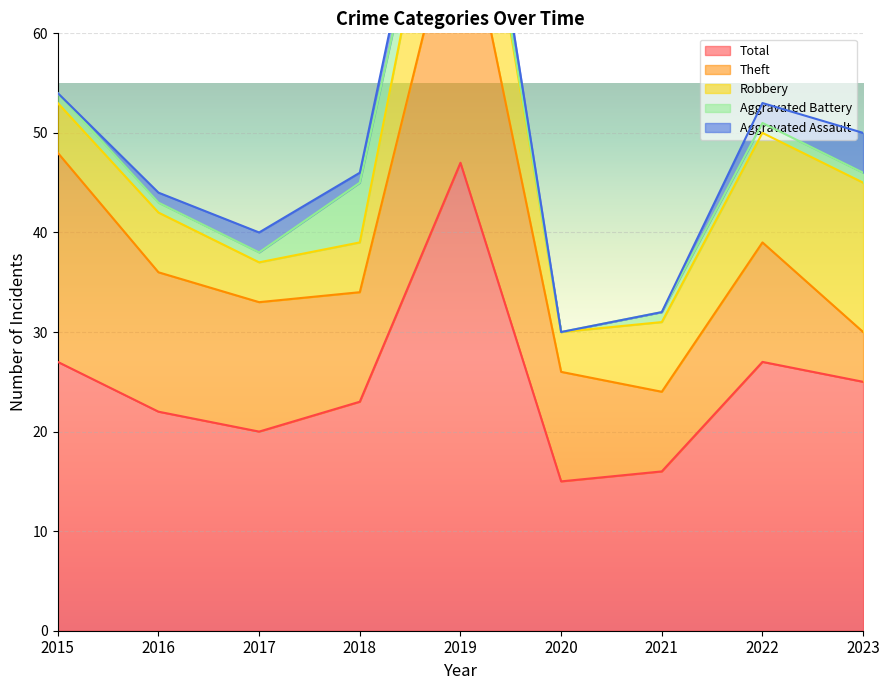

Does the chart display data point markers on the line(s)?

No